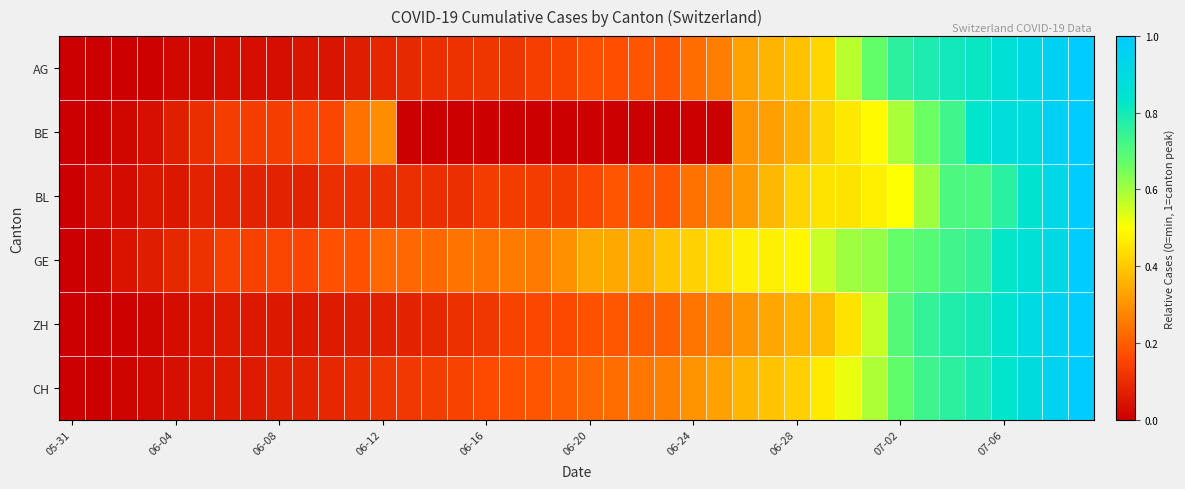

Which series has the largest range (max minus min)?

AG